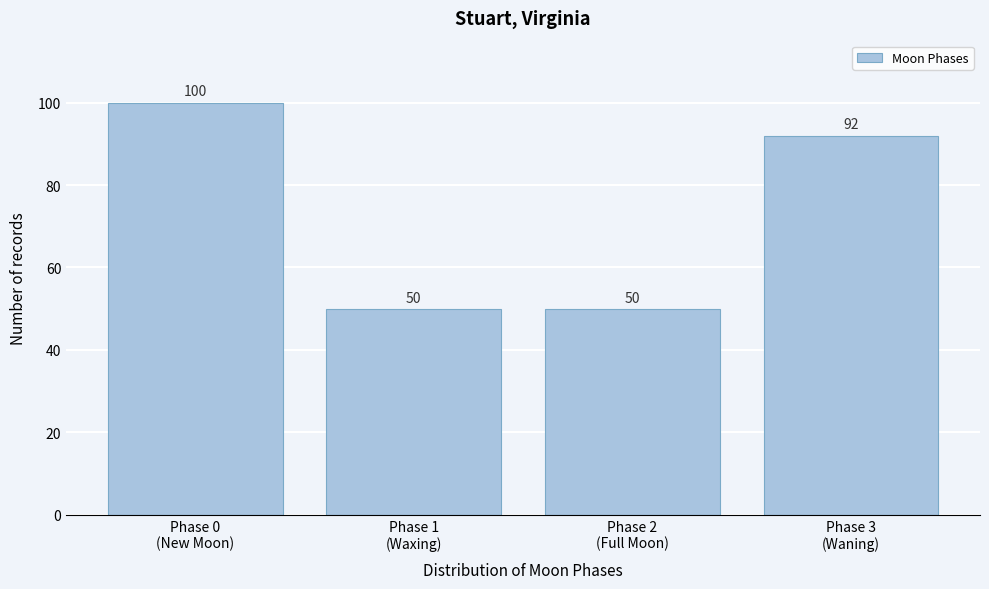

Reading left to right, extract all data points from this chart.

100	50	50	92